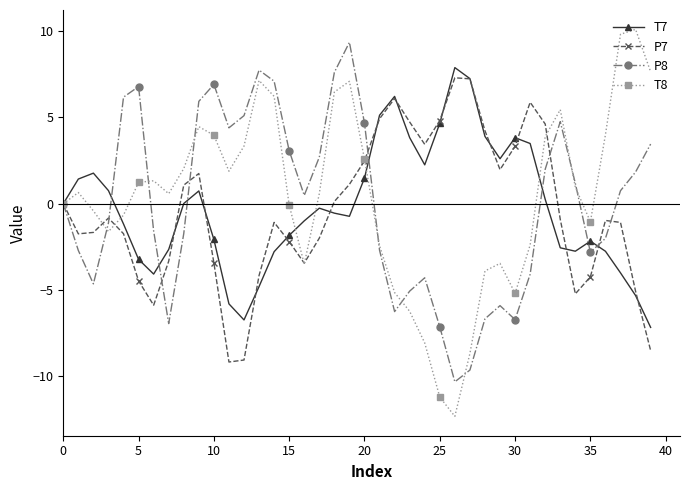

Rank the series by their maximum value, from highest to lowest.

T8, P8, T7, P7